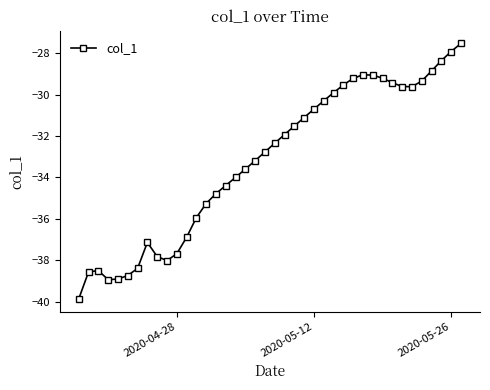

True or false: the data has more than 0 interior local peaks.

True